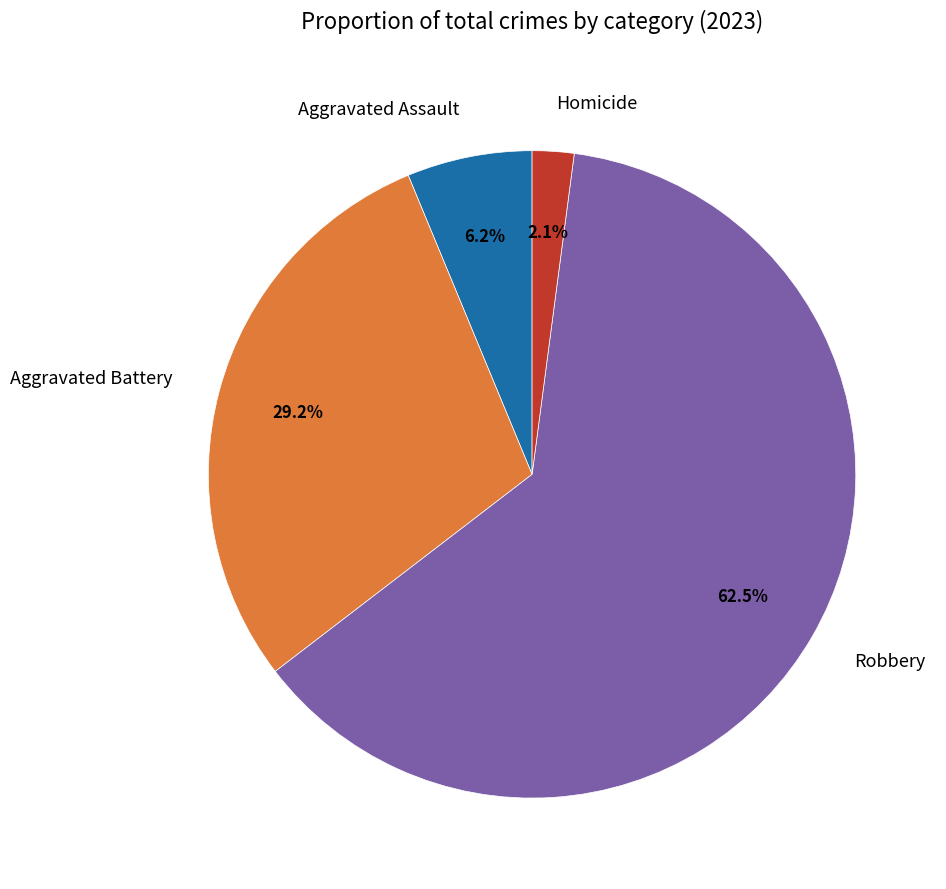

The Aggravated Battery slice represents 29% of the pie. True or false?

True